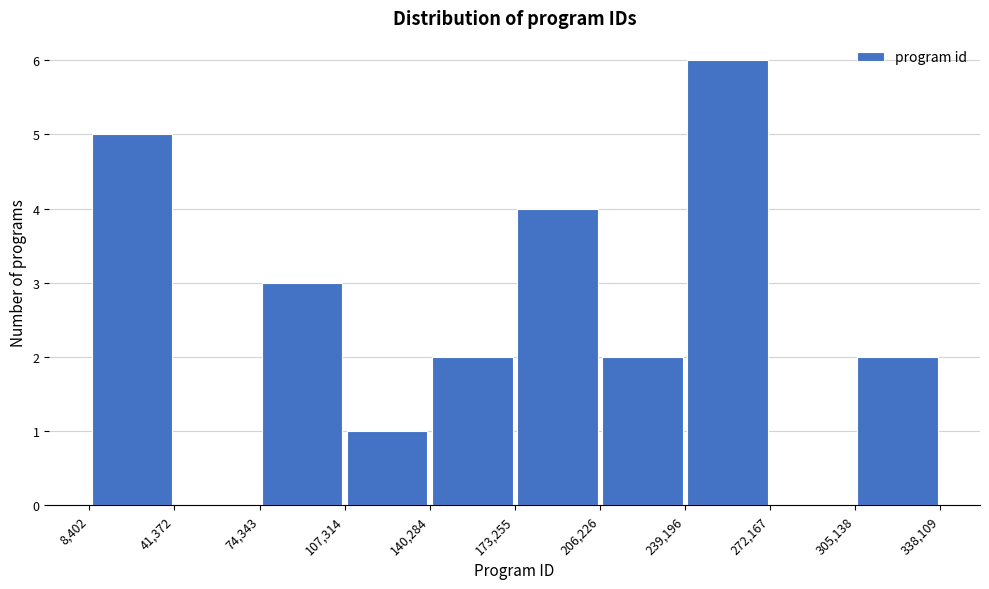

Reading left to right, list every bar in this chart as the range it spans on the x-axis followed by its height. The values are not printed on the chart, so give them approximately, as read against the axis.

8,402 to 41,372: 5
41,372 to 74,343: 0
74,343 to 107,314: 3
107,314 to 140,284: 1
140,284 to 173,255: 2
173,255 to 206,226: 4
206,226 to 239,196: 2
239,196 to 272,167: 6
272,167 to 305,138: 0
305,138 to 338,109: 2